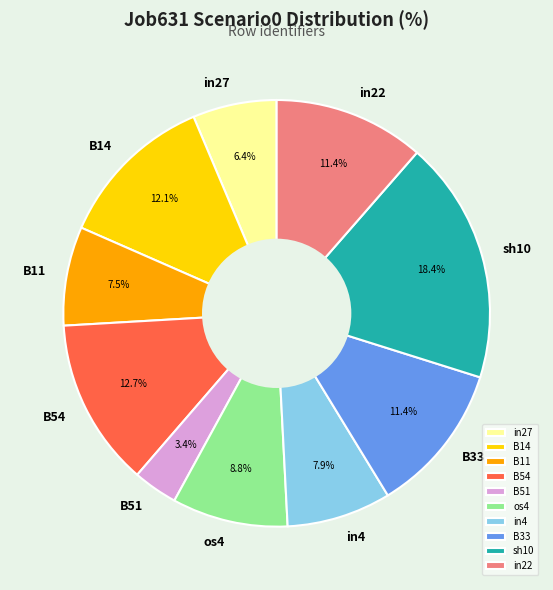

What percentage is the B14 slice, to the nearest percent?

12%